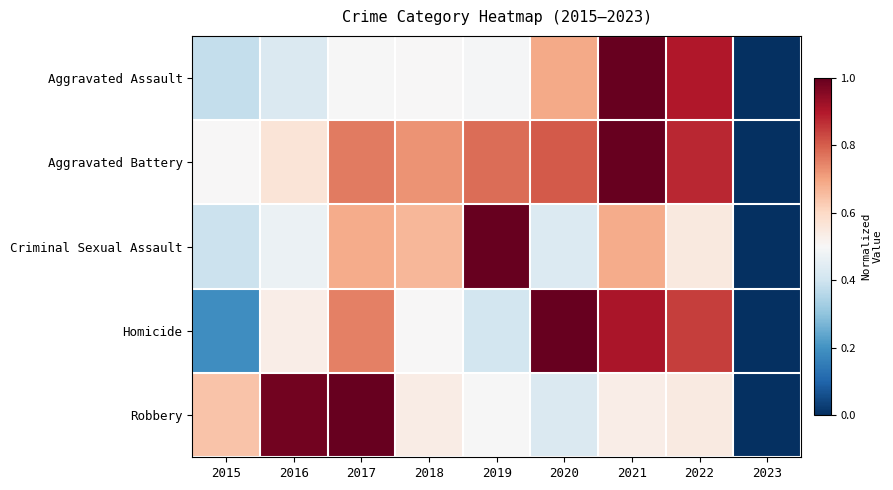

At 2023, list the series in order from smallest to largest.

Aggravated Assault, Aggravated Battery, Criminal Sexual Assault, Homicide, Robbery